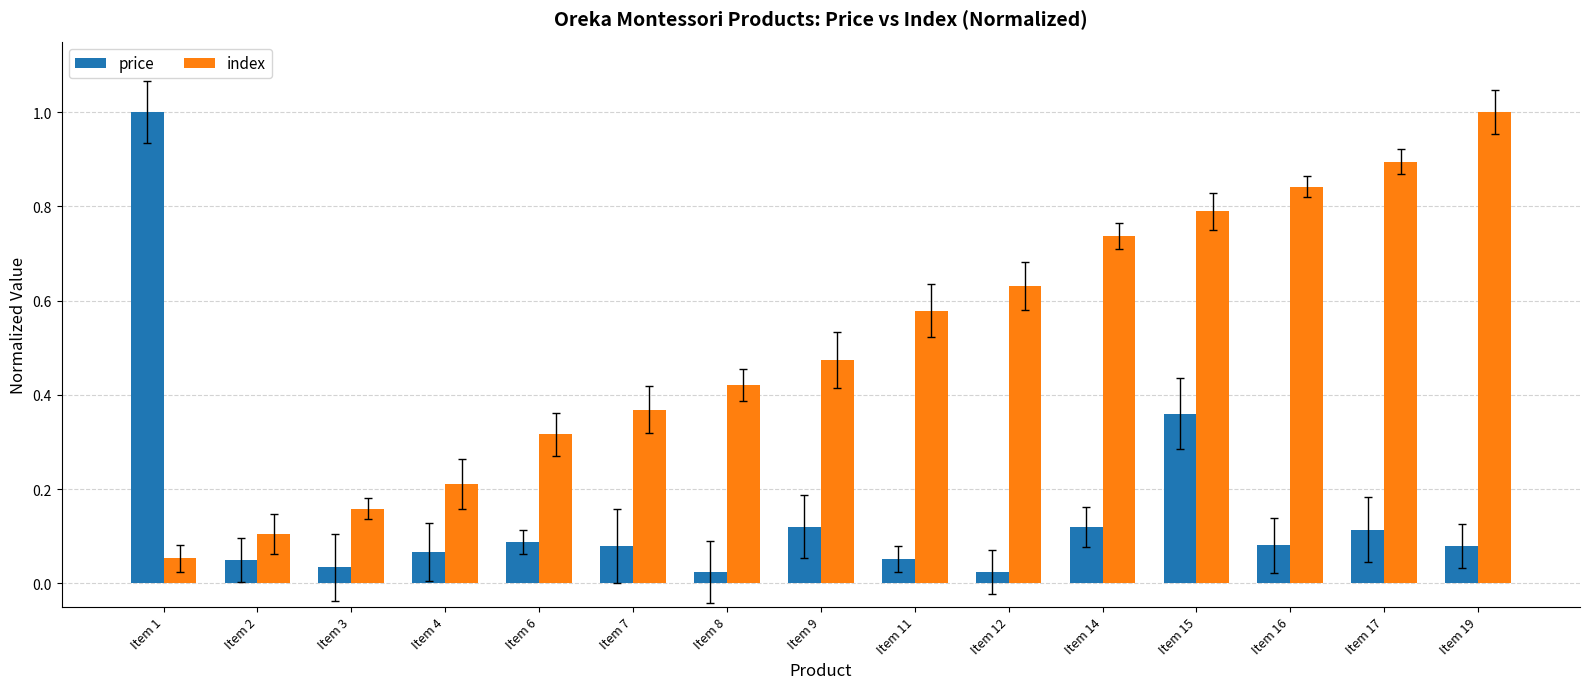

What are all the series names shown in the legend?

price, index